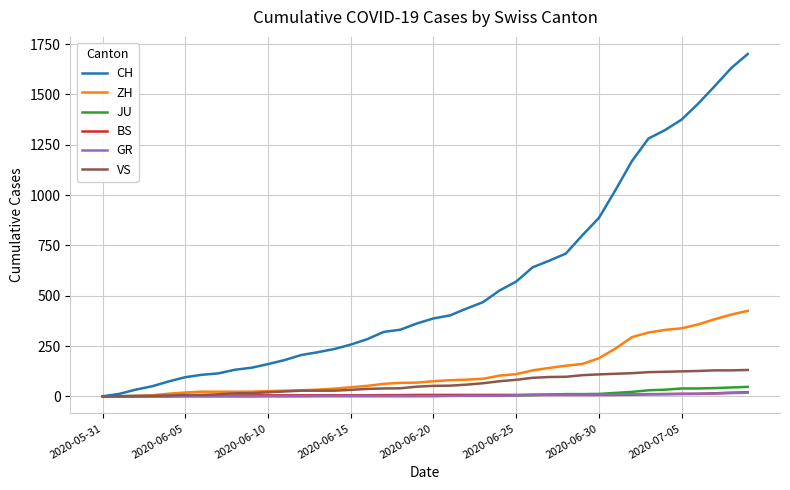

What is the difference between the maximum and minimum values in the VS series?

131